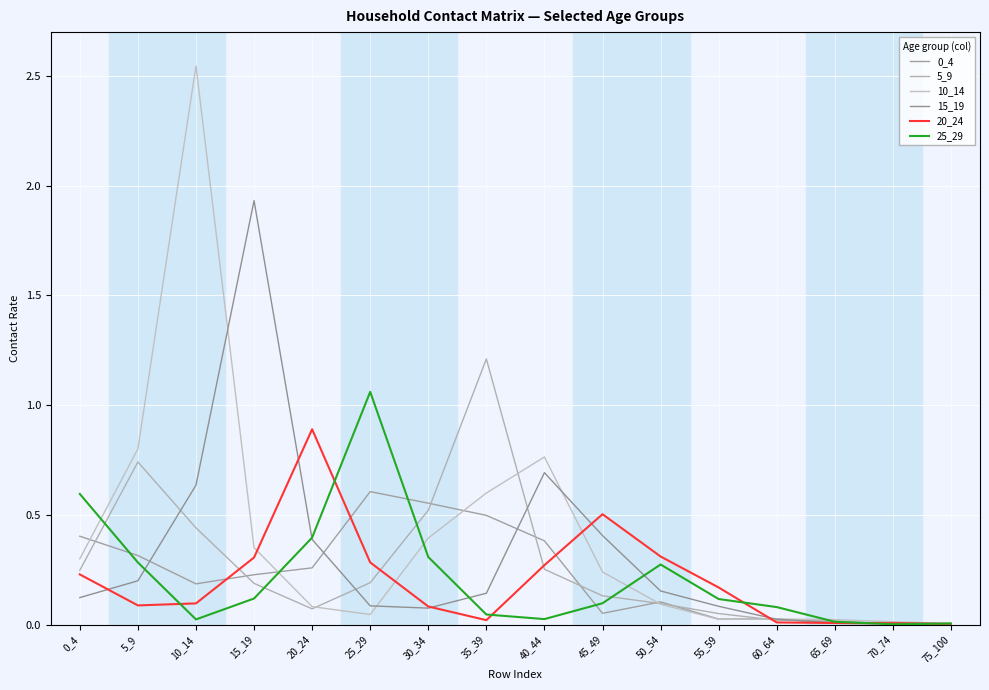

Between which two adjacent categories do 10_14 and 5_9 first intersect?

20_24 and 25_29